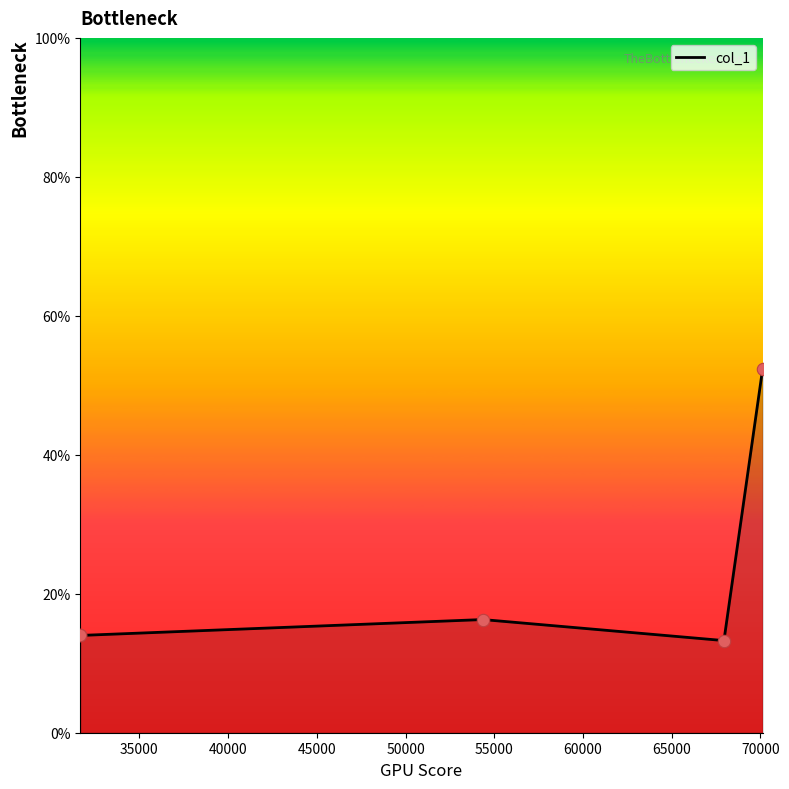

Which has a higher value, 70118.7 or 31670.2?

70118.7